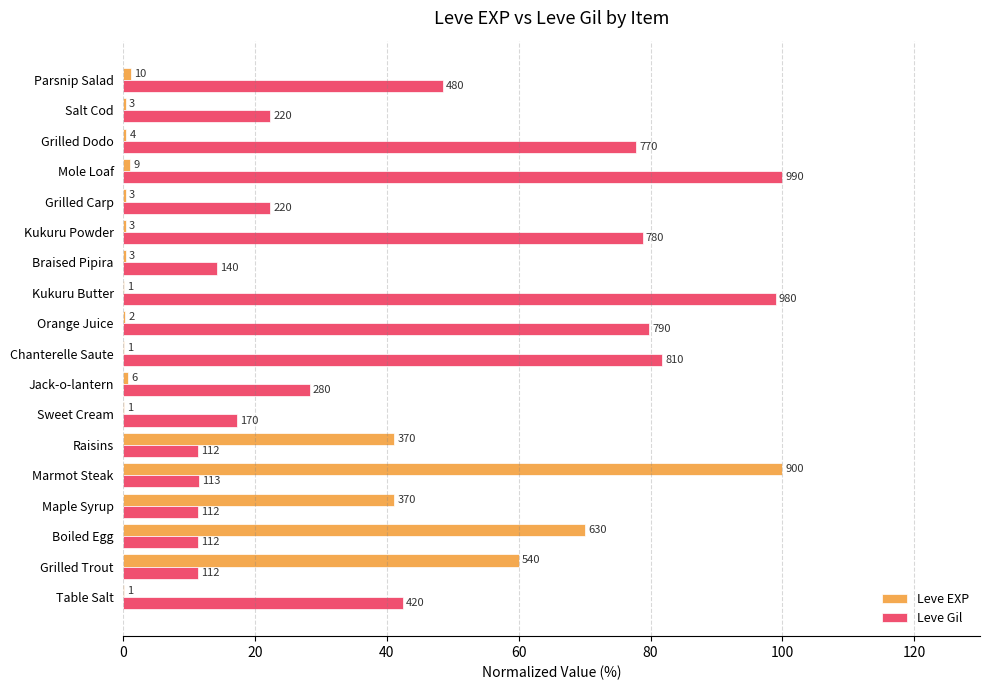

What are all the series names shown in the legend?

Leve EXP, Leve Gil